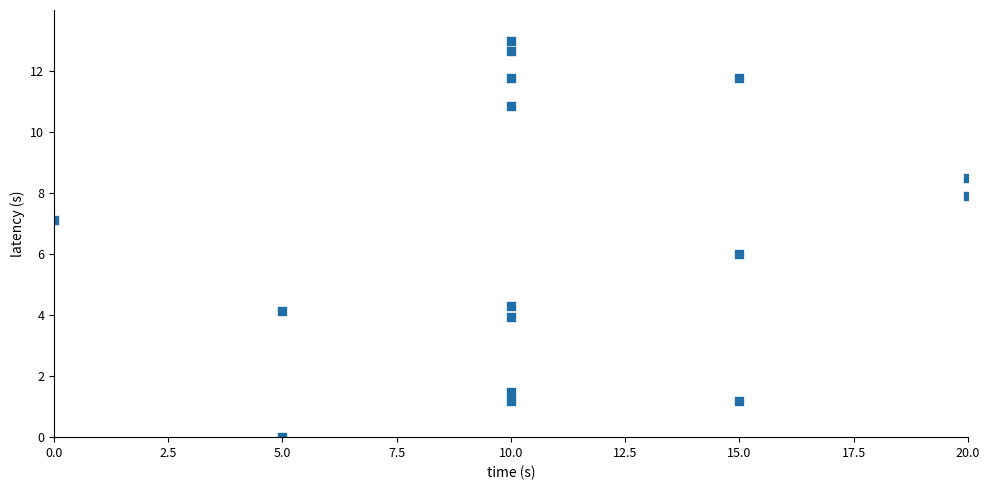

What is the range of Y values (max minus min)?

13.0